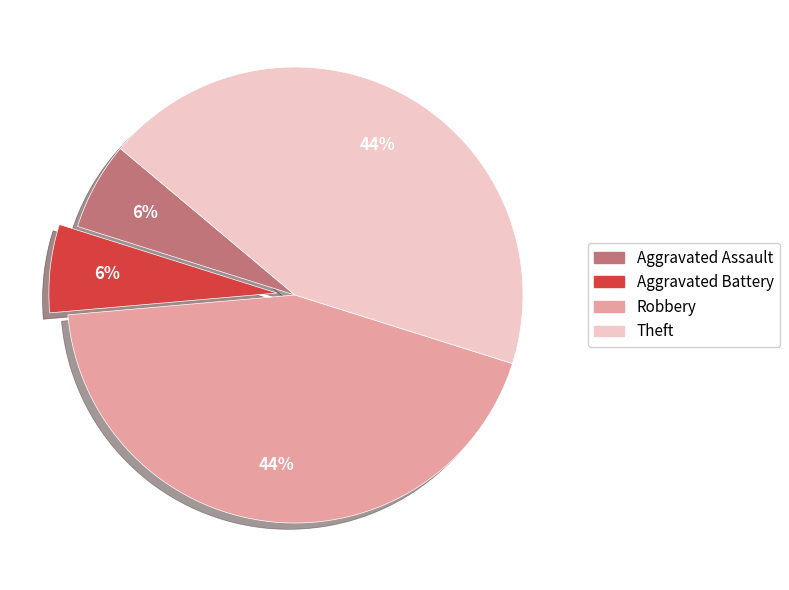

Count the number of slices in the pie.

4